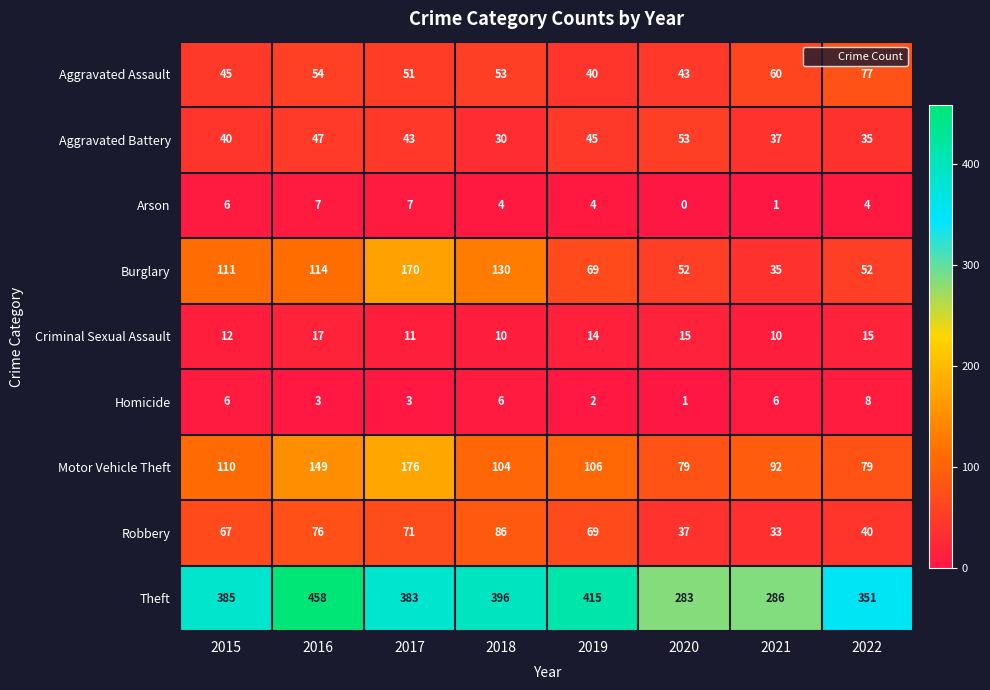

What value does the Homicide series have at 2018?

6